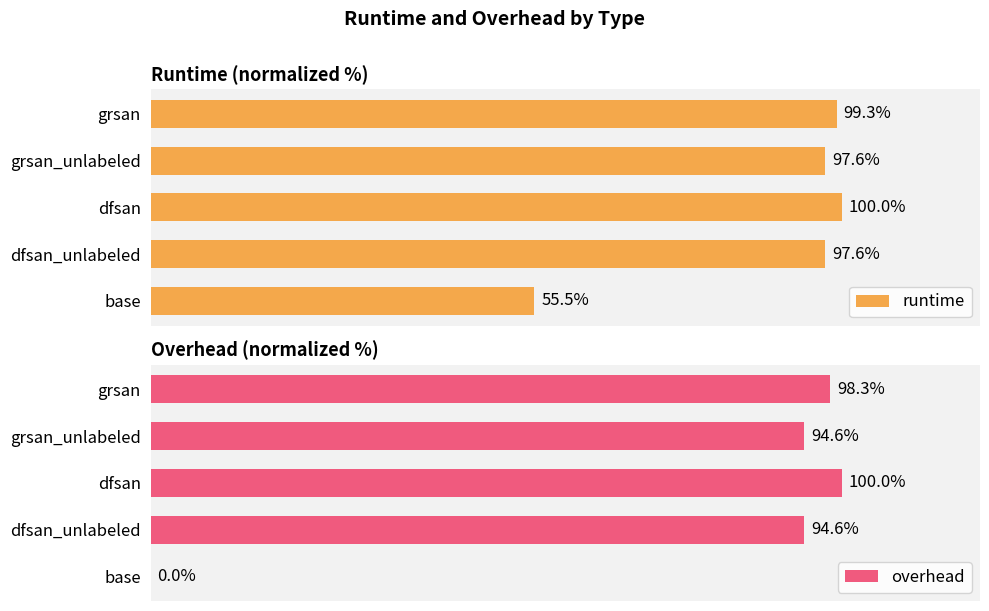

Reading left to right, extract all data points from this chart.

runtime: 55.5	97.6	100.0	97.6	99.3
overhead: 0.0	94.6	100.0	94.6	98.3